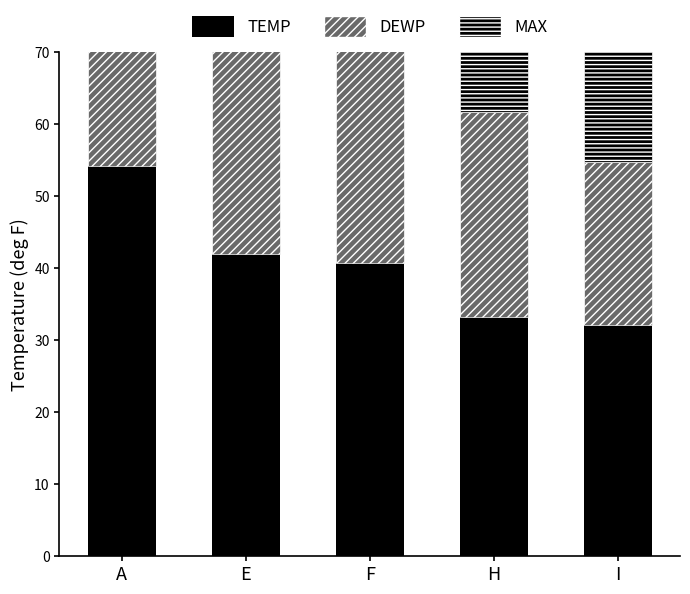

What is the maximum value shown in the chart?

57.2